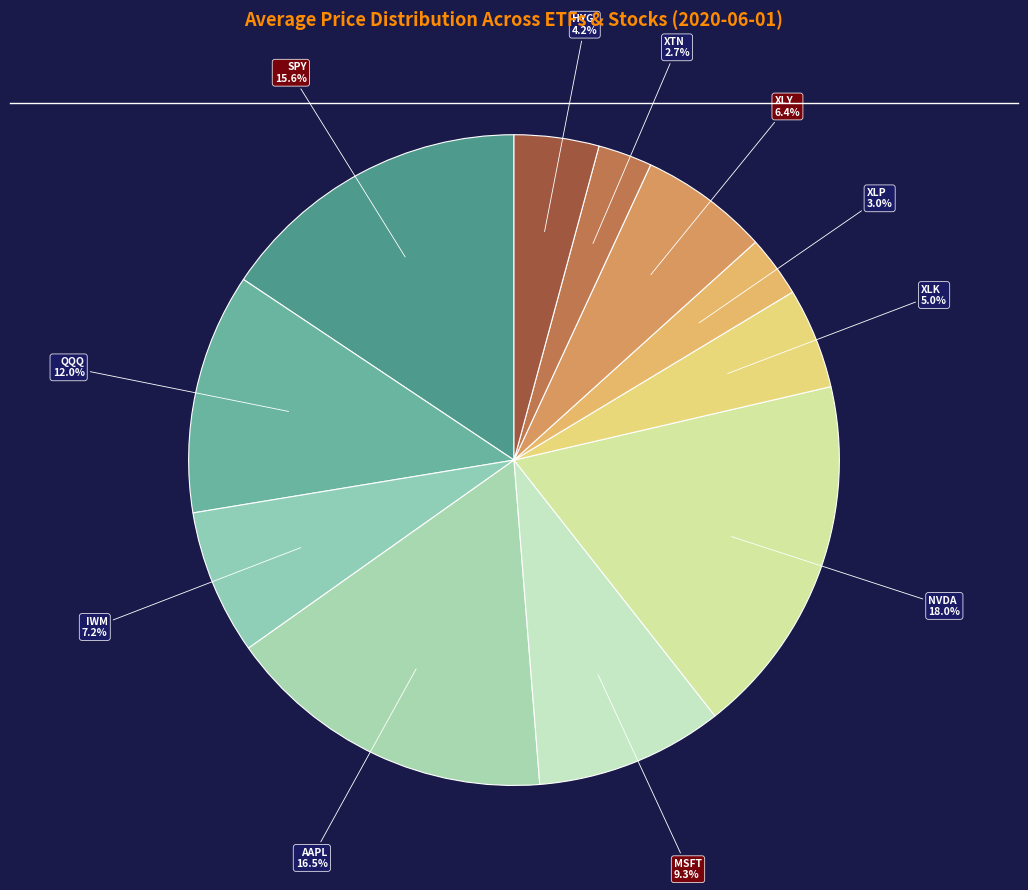

How many segments does this pie chart have?

11